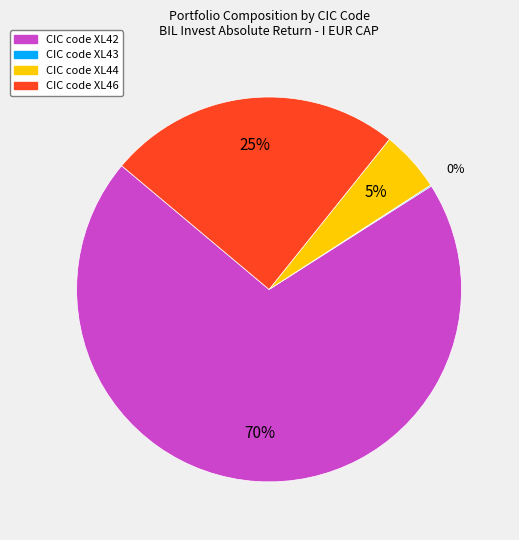

To the nearest percent, what is the average slice percentage?

25%